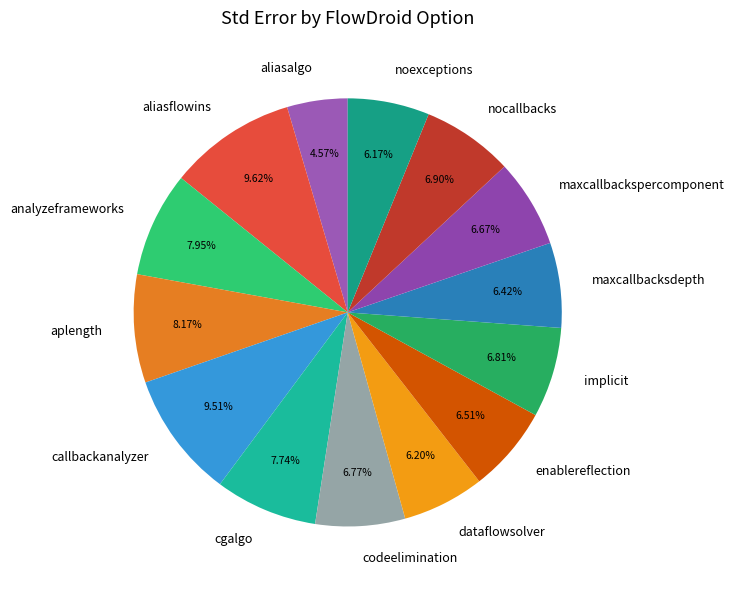

Count the number of slices in the pie.

14